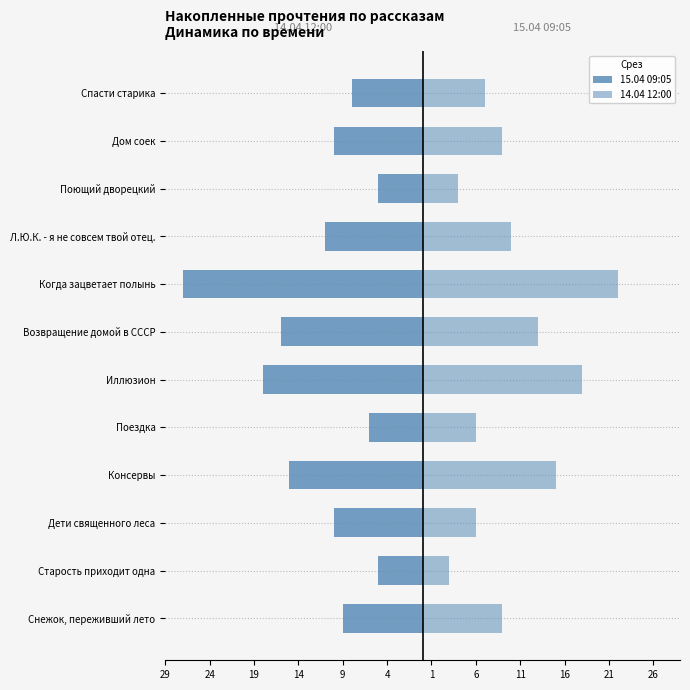

How many values in the 15.04 09:05 series exceed -10?

5